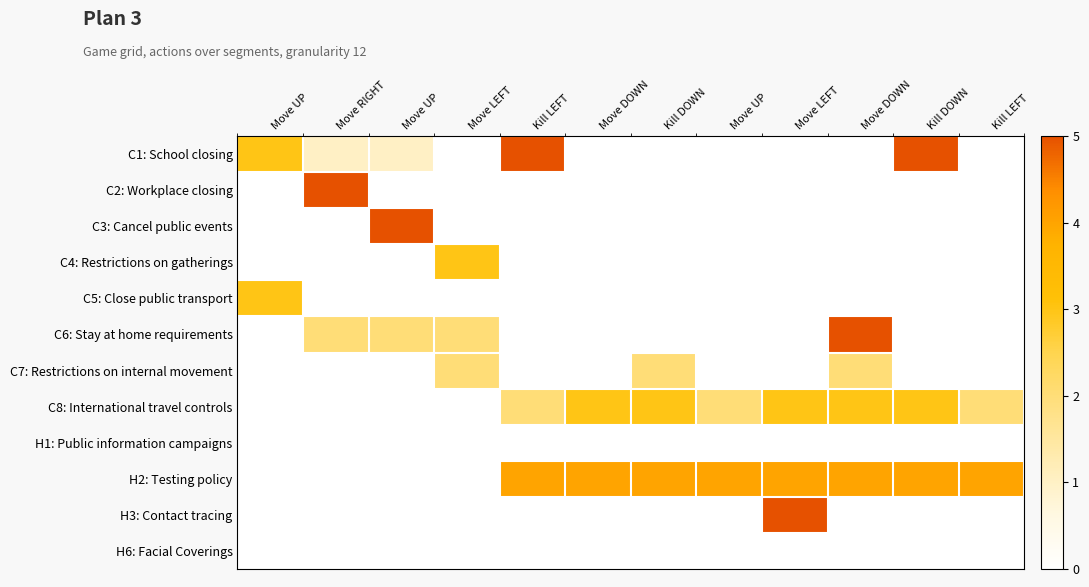

At Move UP, list the series in order from largest to smallest.

C1: School closing, C5: Close public transport, C2: Workplace closing, C3: Cancel public events, C4: Restrictions on gatherings, C6: Stay at home requirements, C7: Restrictions on internal movement, C8: International travel controls, H1: Public information campaigns, H2: Testing policy, H3: Contact tracing, H6: Facial Coverings